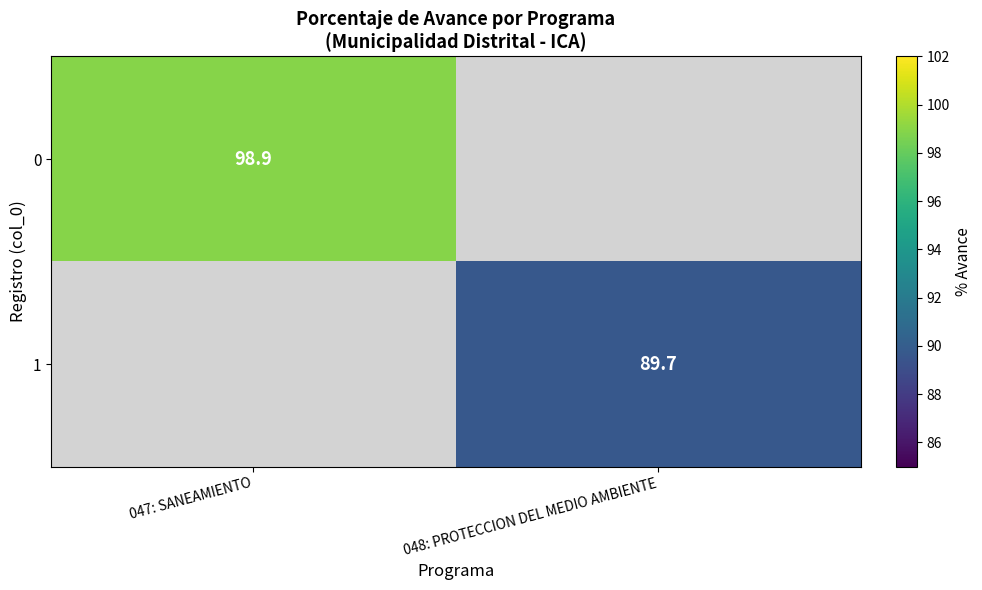

The 1 series shows 89.7 at 048: PROTECCION DEL MEDIO AMBIENTE. True or false?

True